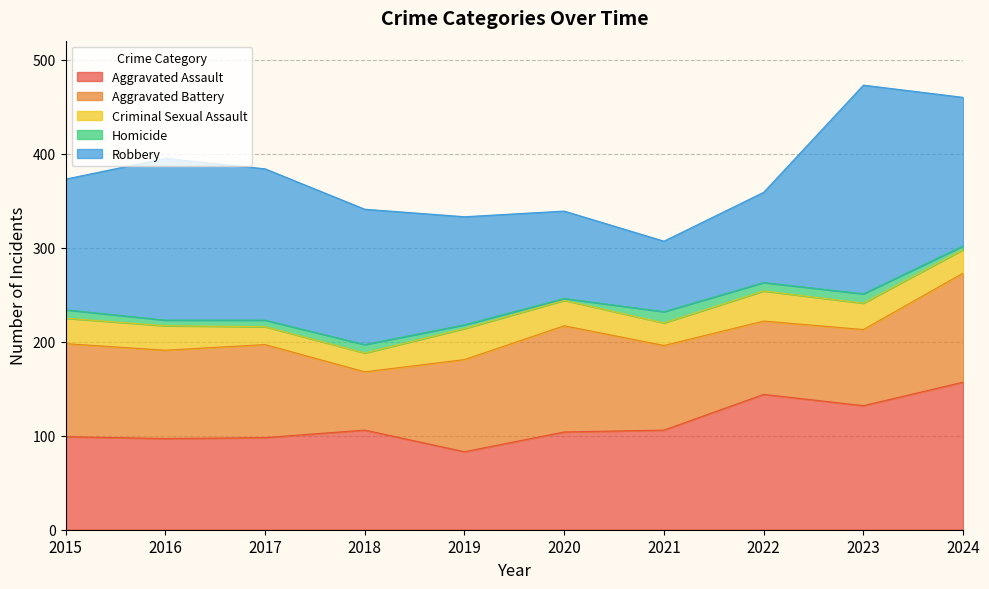

Which series has the largest total across all categories?

Robbery